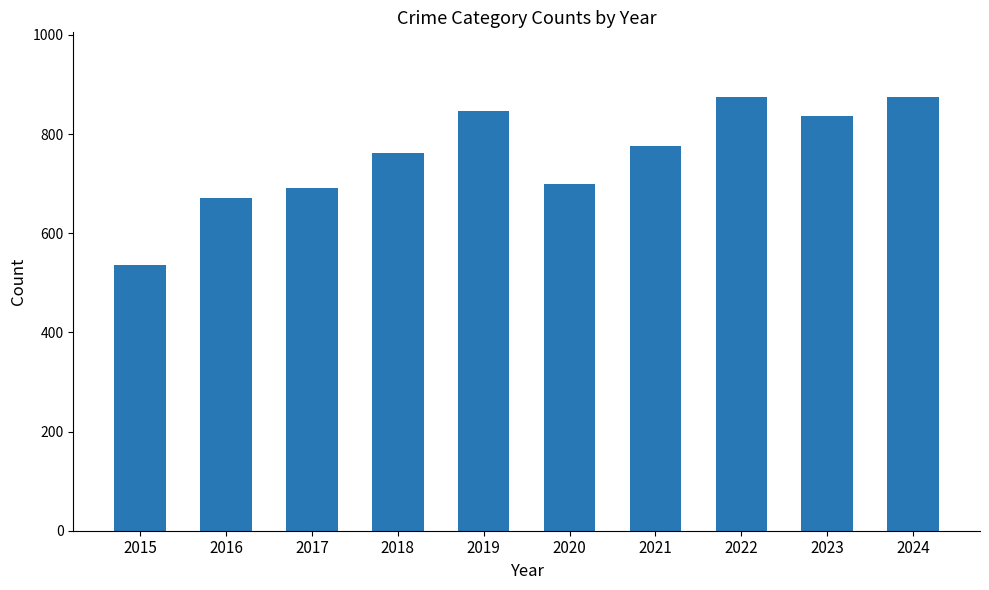

What is the minimum value shown in the chart?

535